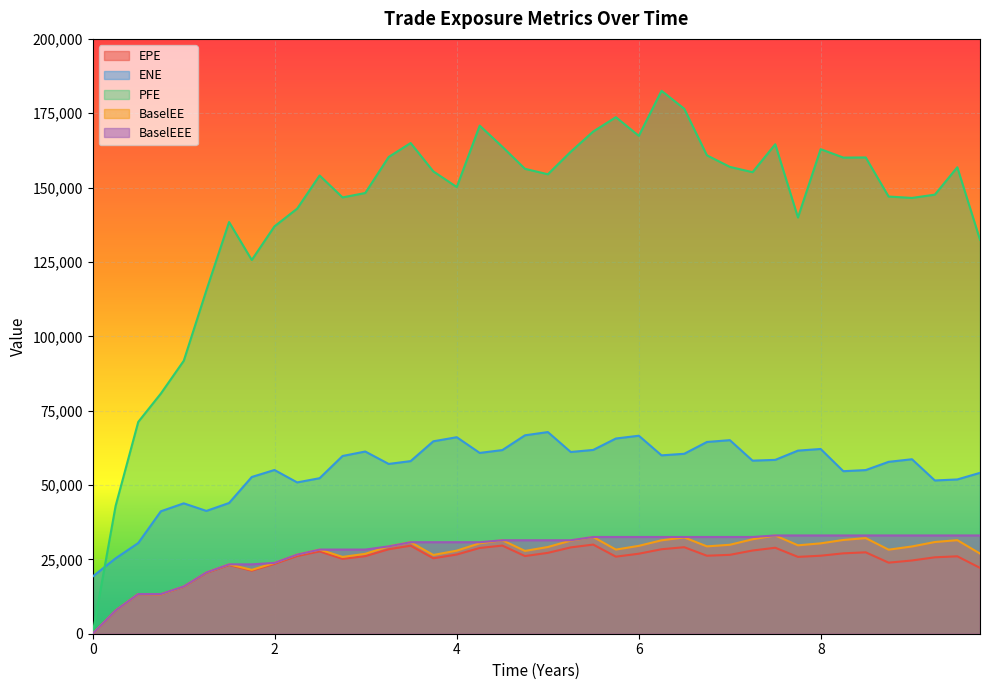

Which series has the largest total across all categories?

PFE